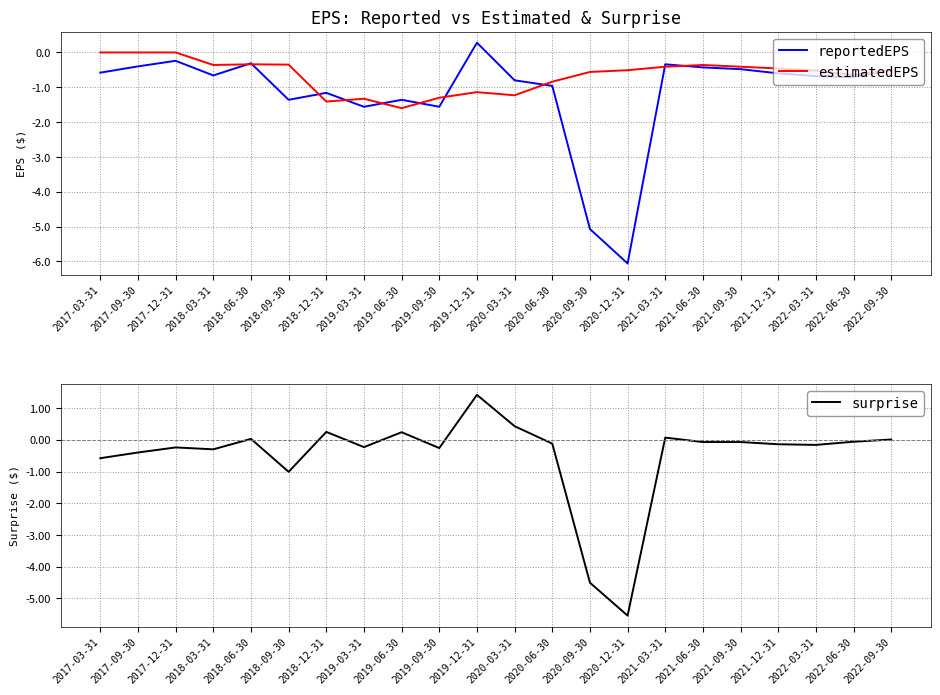

The value of estimatedEPS at 2019-06-30 is -0.7. True or false?

False